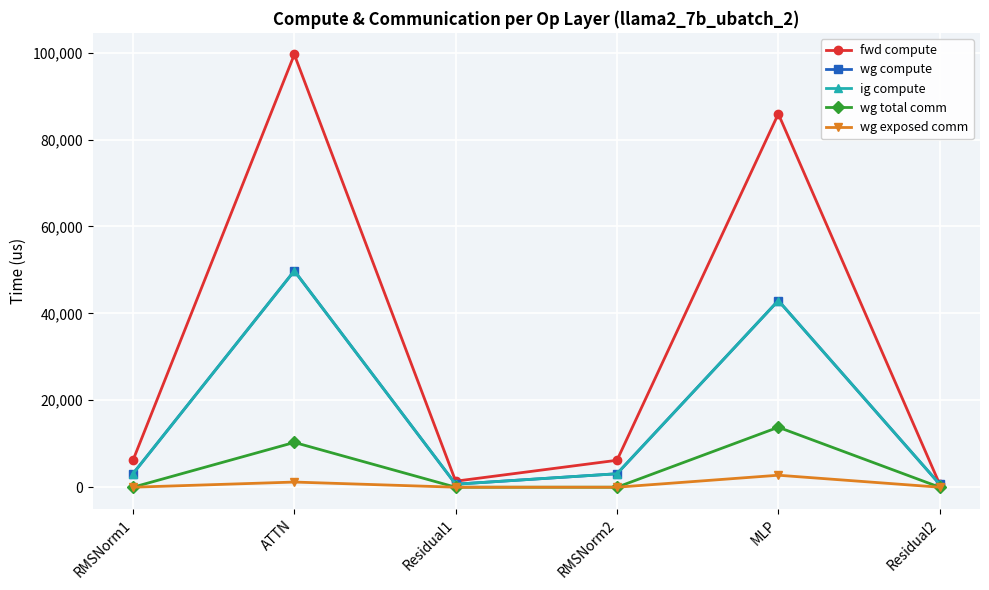

Does the chart have visible grid lines?

Yes